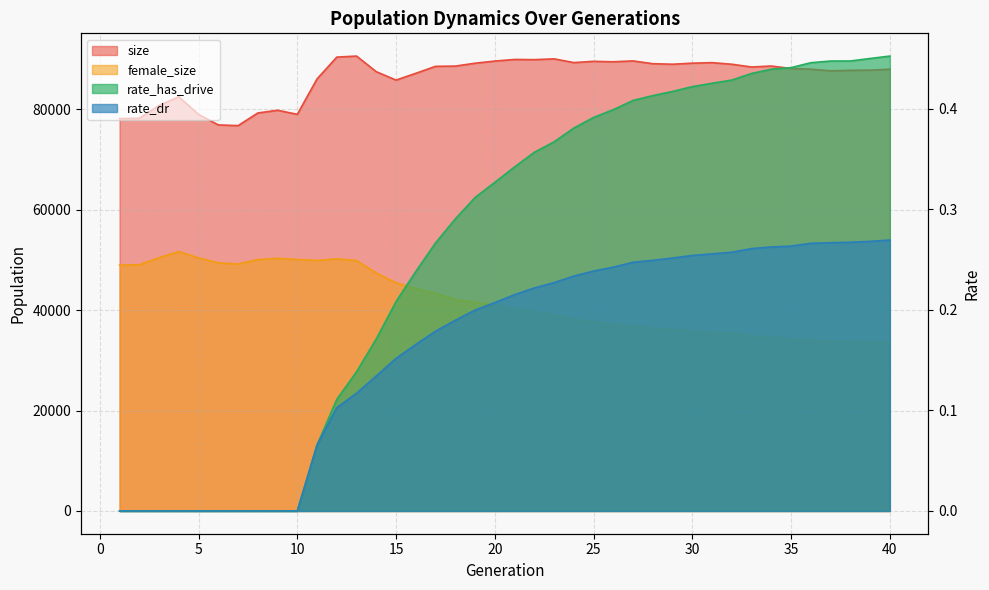

What is the maximum value for size?

90566.0